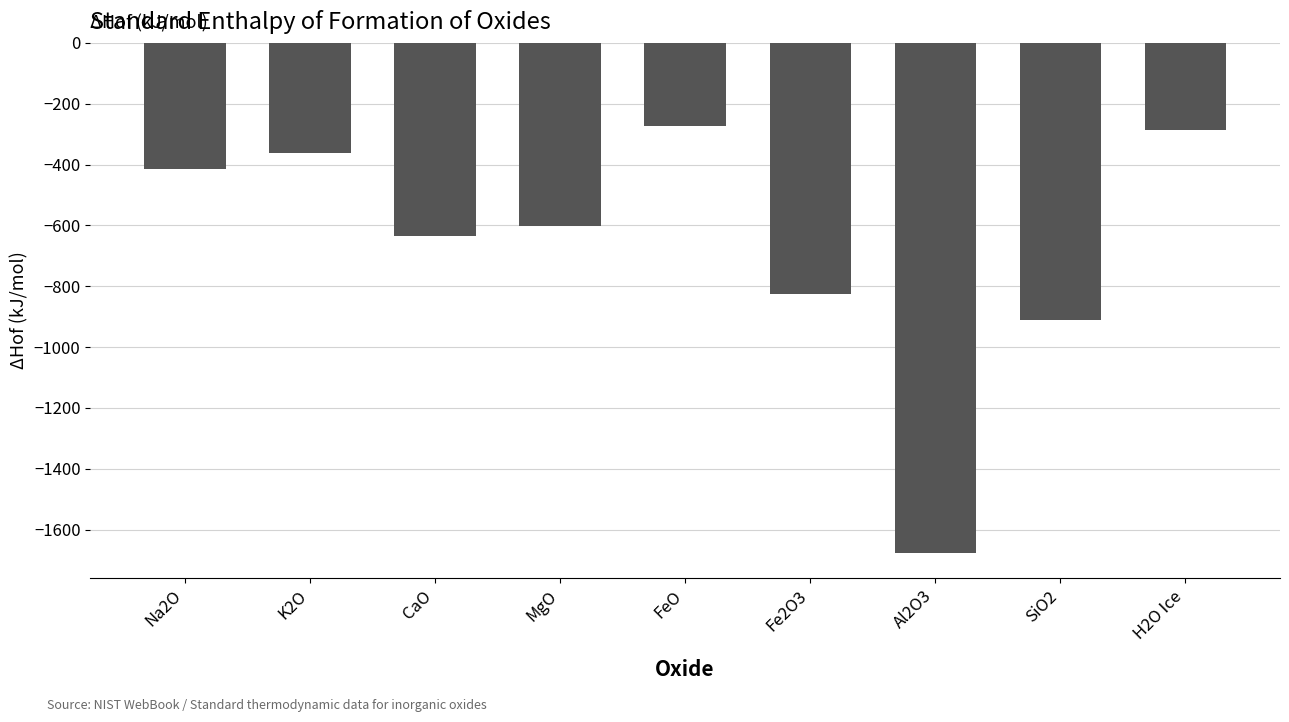

What is the maximum value shown in the chart?

-272.0